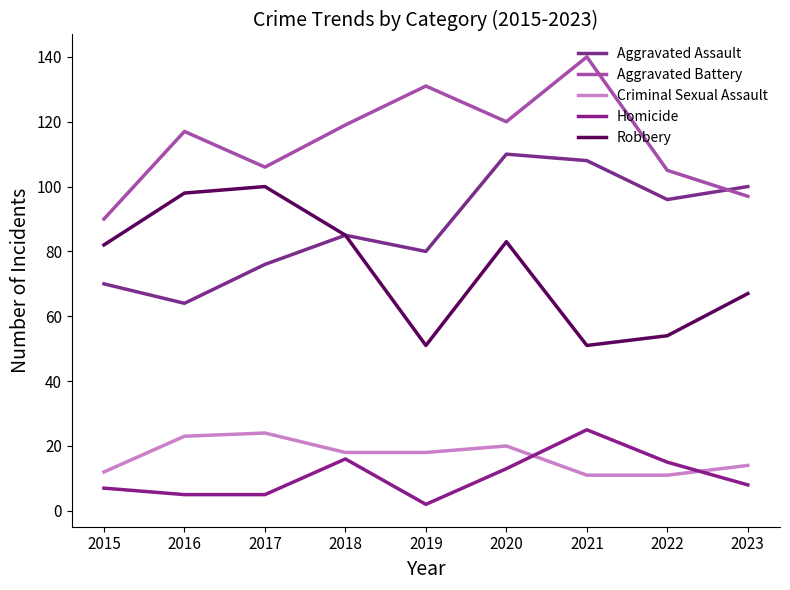

Reading right to left, list all the values displayed in this chart.

Aggravated Assault: 2023=100	2022=96	2021=108	2020=110	2019=80	2018=85	2017=76	2016=64	2015=70
Aggravated Battery: 2023=97	2022=105	2021=140	2020=120	2019=131	2018=119	2017=106	2016=117	2015=90
Criminal Sexual Assault: 2023=14	2022=11	2021=11	2020=20	2019=18	2018=18	2017=24	2016=23	2015=12
Homicide: 2023=8	2022=15	2021=25	2020=13	2019=2	2018=16	2017=5	2016=5	2015=7
Robbery: 2023=67	2022=54	2021=51	2020=83	2019=51	2018=85	2017=100	2016=98	2015=82